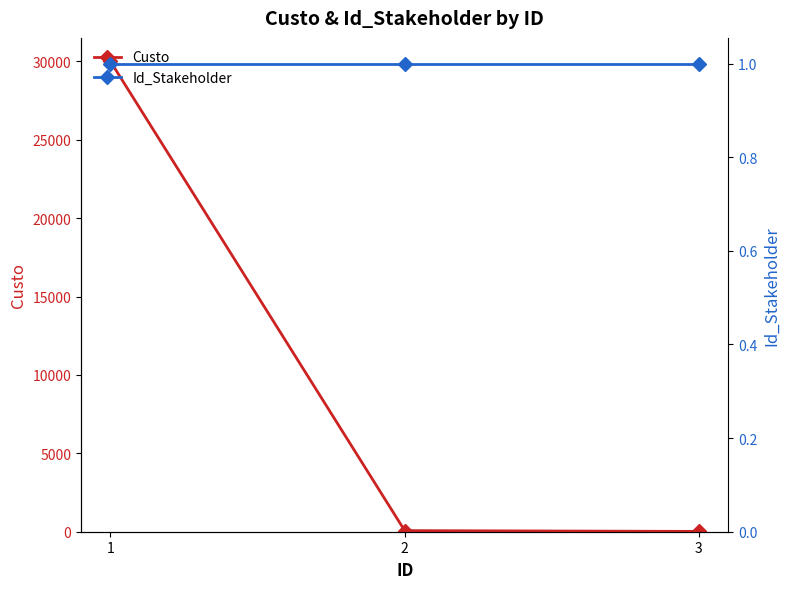

Rank the categories by Custo value from highest to lowest.

1, 2, 3